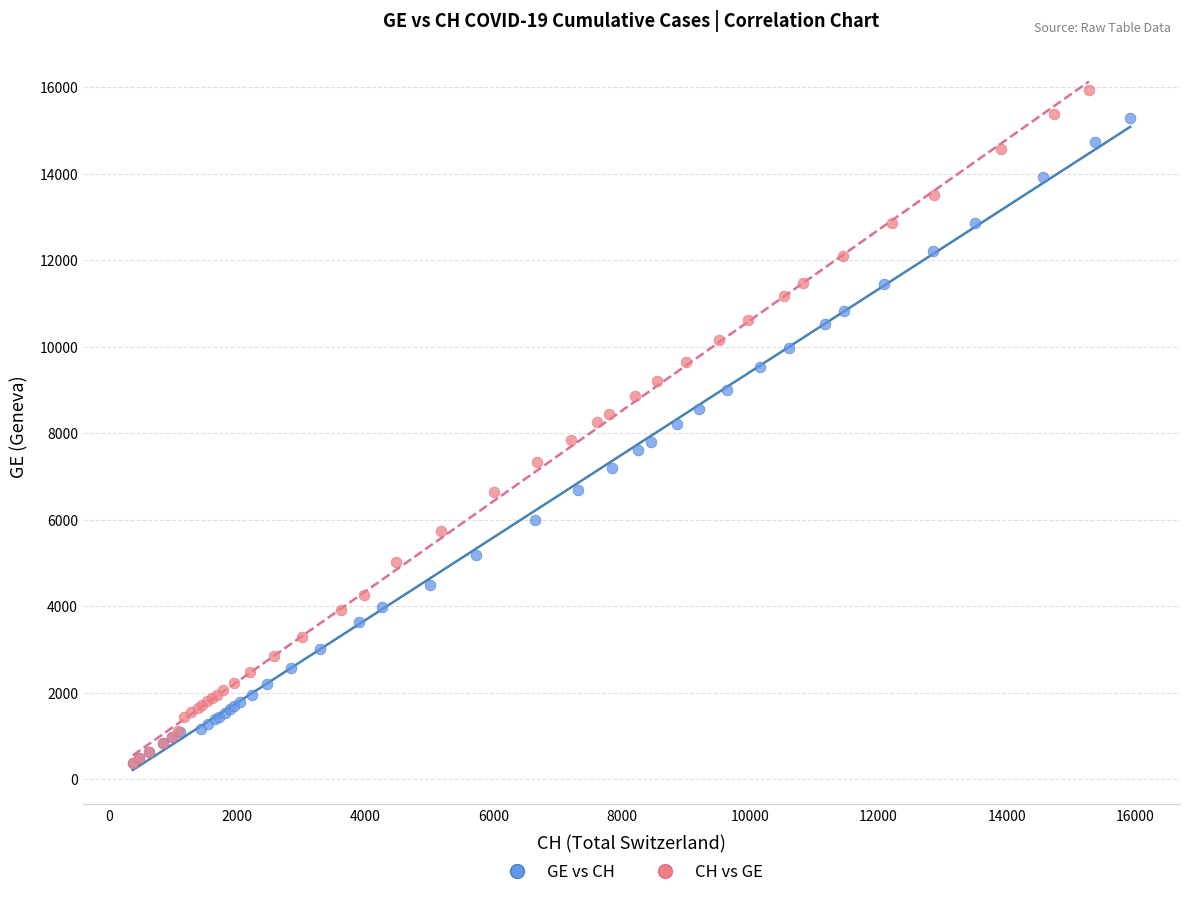

Which series has the widest spread of Y values?

CH vs GE